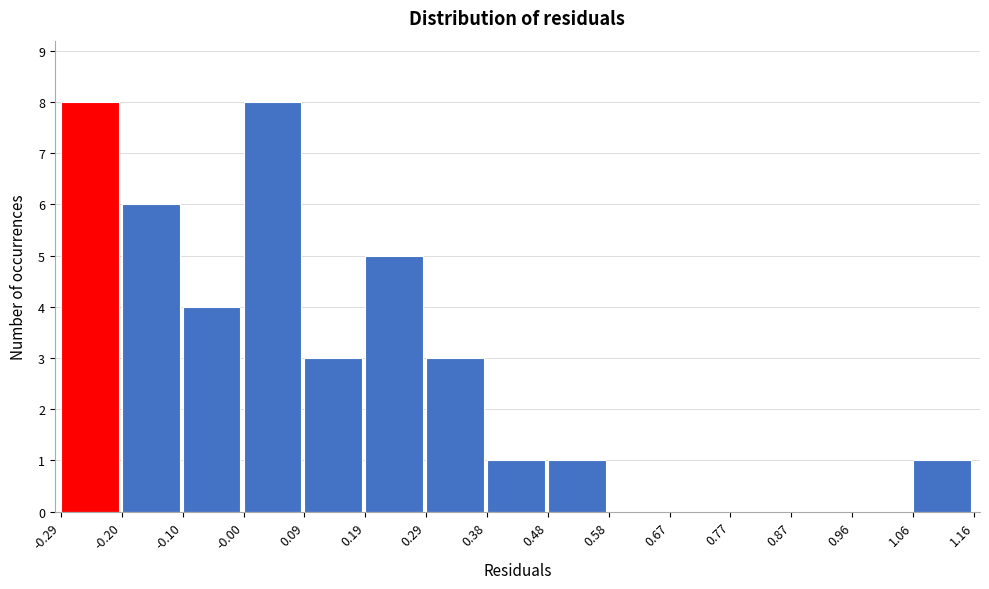

Reading left to right, transcribe this chart: for each bar, give the range it covers on the x-axis and its height. The values are not printed on the chart, so give them approximately, as read against the axis.

-0.29 to -0.20: 8
-0.20 to -0.10: 6
-0.10 to -0.00: 4
-0.00 to 0.09: 8
0.09 to 0.19: 3
0.19 to 0.29: 5
0.29 to 0.38: 3
0.38 to 0.48: 1
0.48 to 0.58: 1
0.58 to 0.67: 0
0.67 to 0.77: 0
0.77 to 0.87: 0
0.87 to 0.96: 0
0.96 to 1.06: 0
1.06 to 1.16: 1